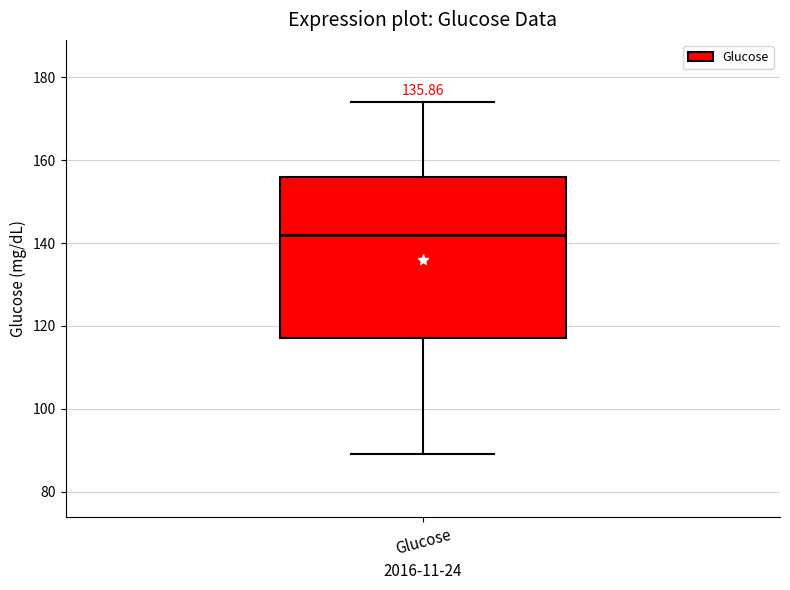

Where does the upper whisker of the box for Glucose end on the y-axis? The values are not printed on the chart, so give them approximately, as read against the axis.

174